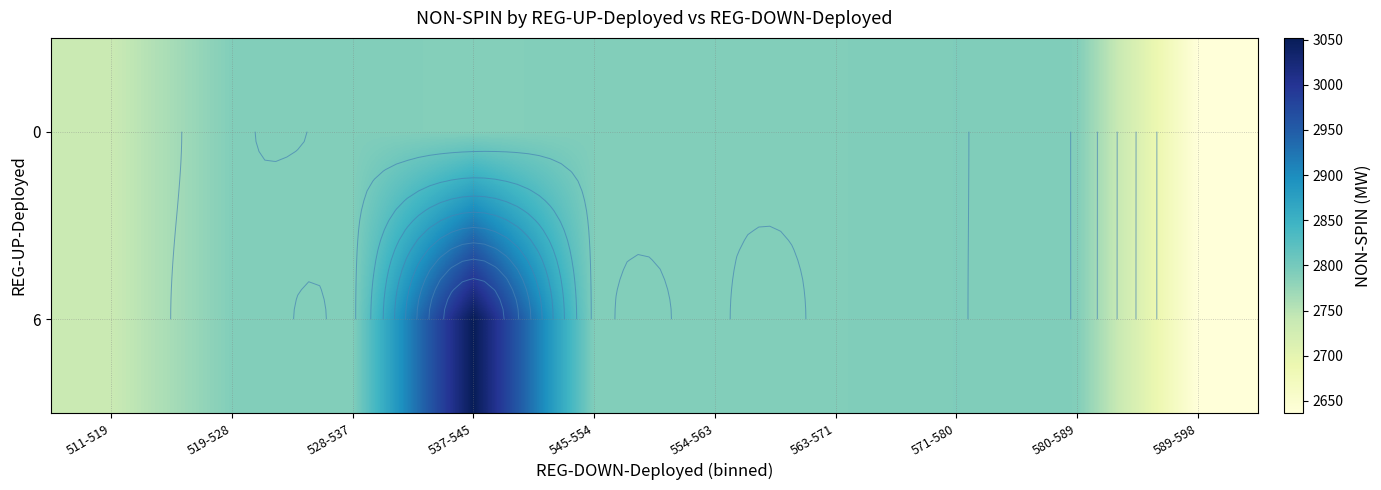

What is the minimum value shown in the chart?

2636.4